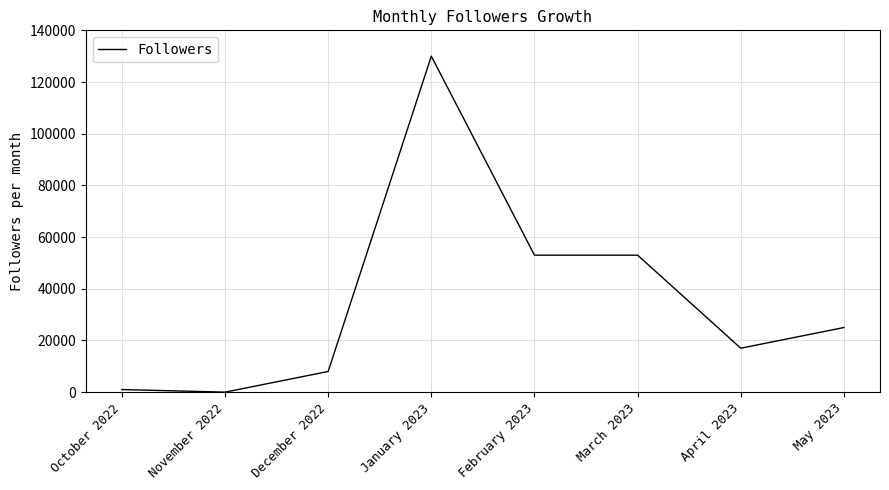

What is the difference between the maximum and second lowest values?

129000